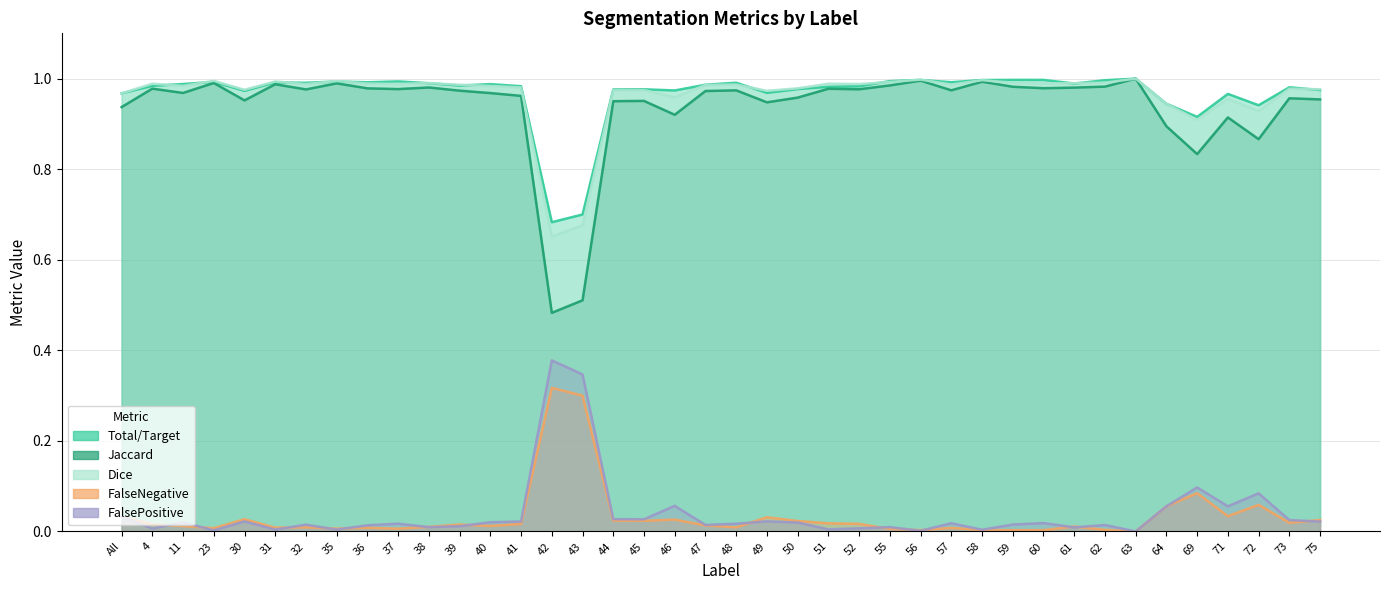

True or false: FalseNegative and FalsePositive intersect in this chart.

True